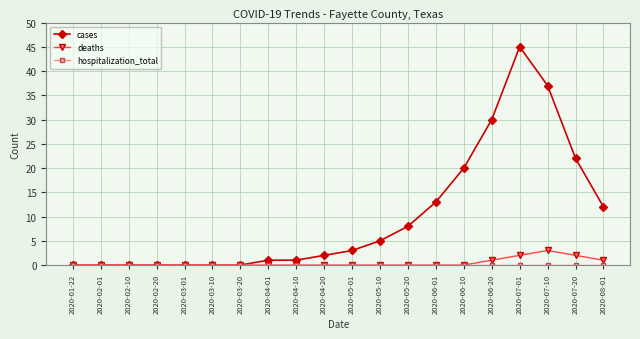

Which series has the largest total across all categories?

cases